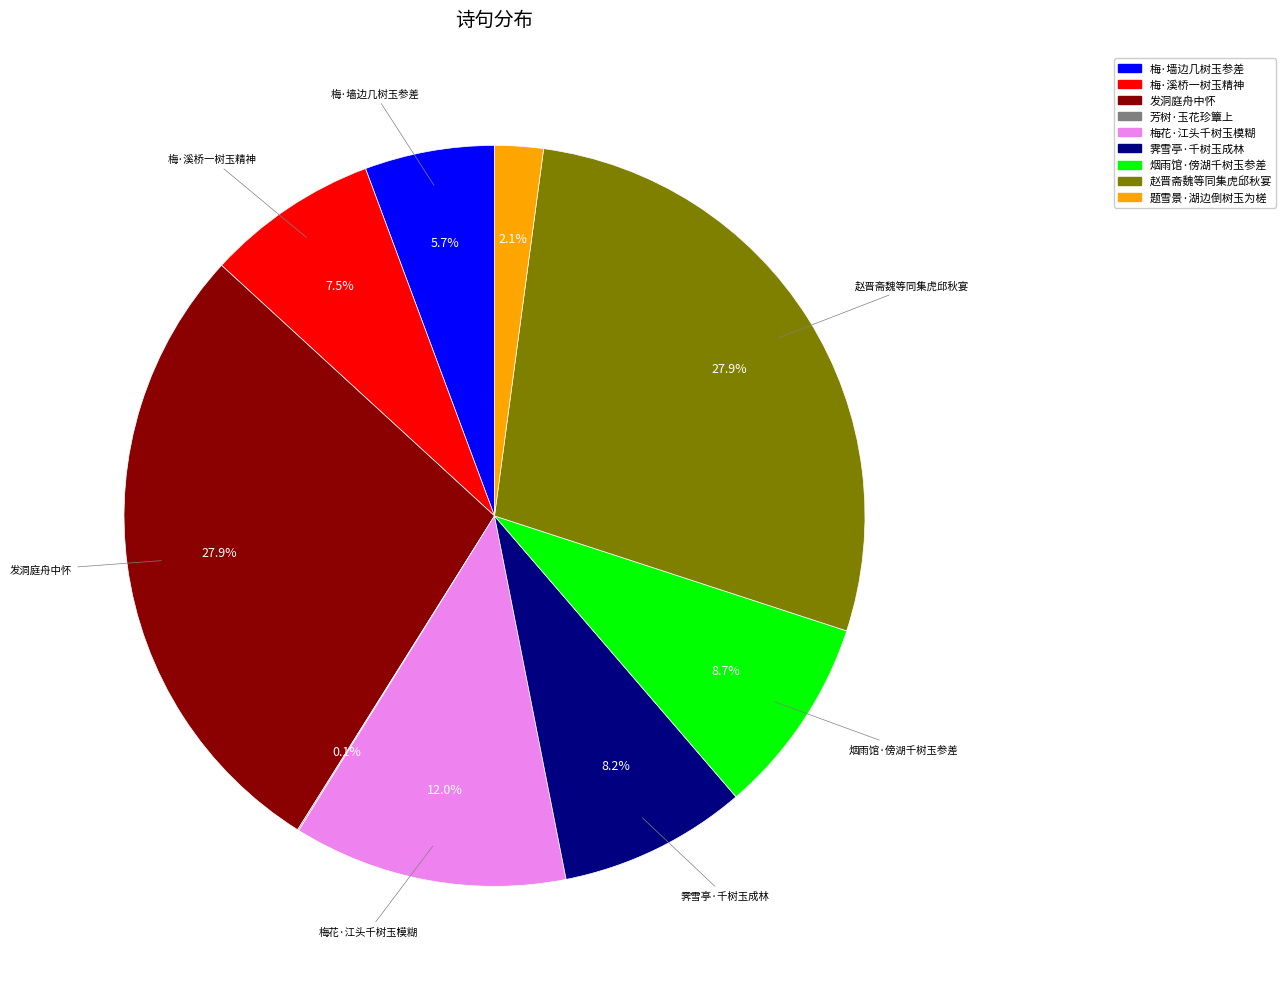

Is there a majority slice in this chart?

No